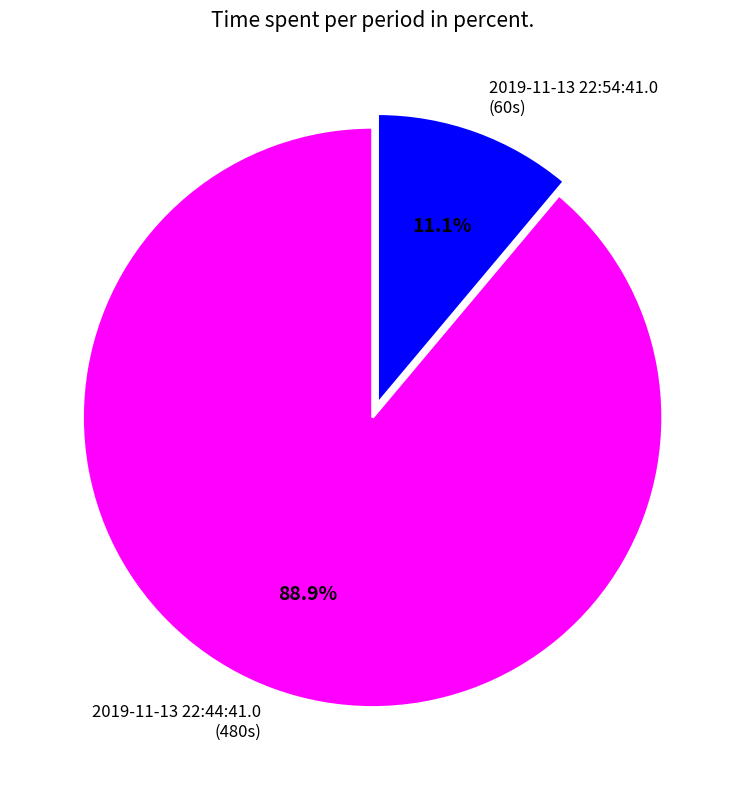

What is the largest slice in the pie chart?

2019-11-13 22:44:41.0